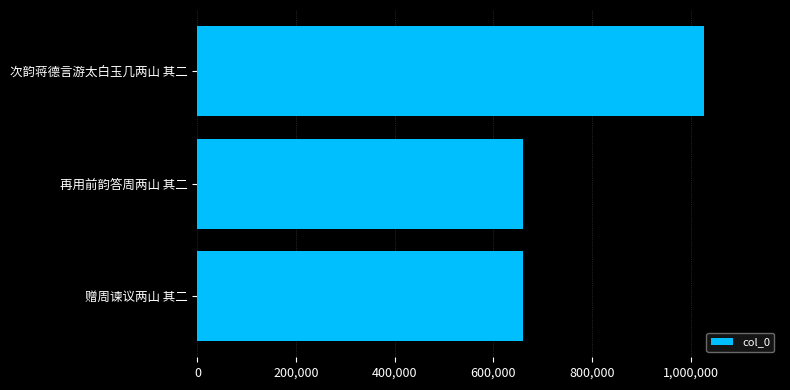

What is the value of the 2nd bar from the top?

659615